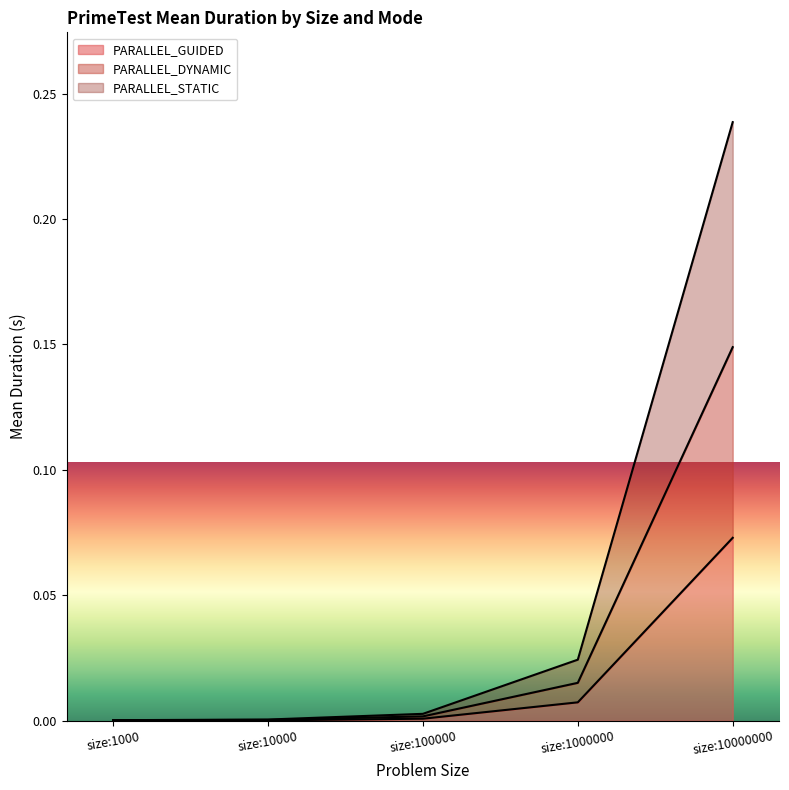

Rank the categories by PARALLEL_GUIDED value from lowest to highest.

size:1000, size:10000, size:100000, size:1000000, size:10000000